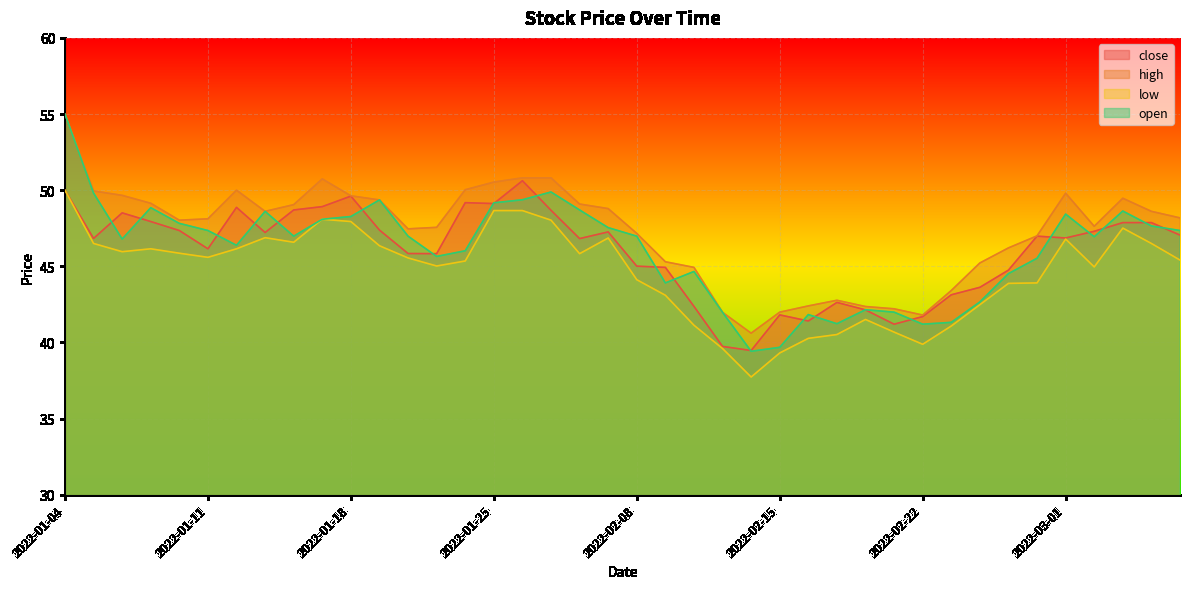

At how many categories does at least one series exceed 45?

30